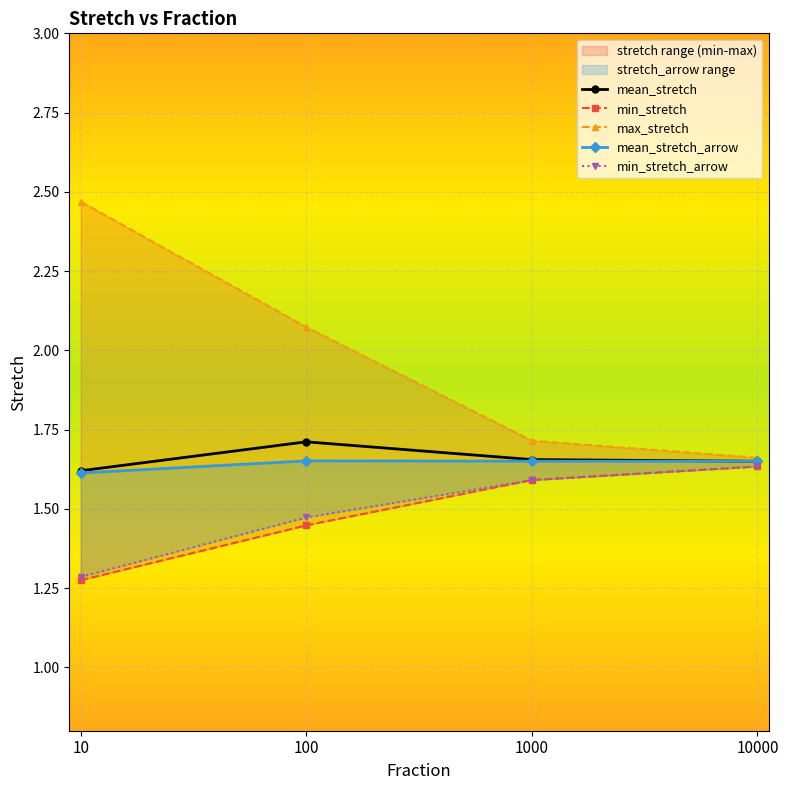

How many min_stretch values are between 1 and 2?

4